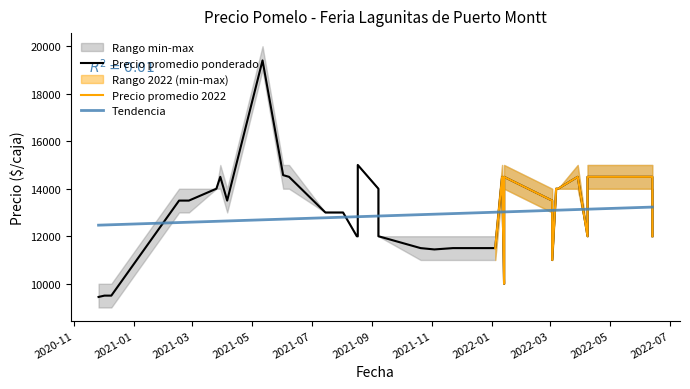

At how many categories does at least one series exceed 10342?

36